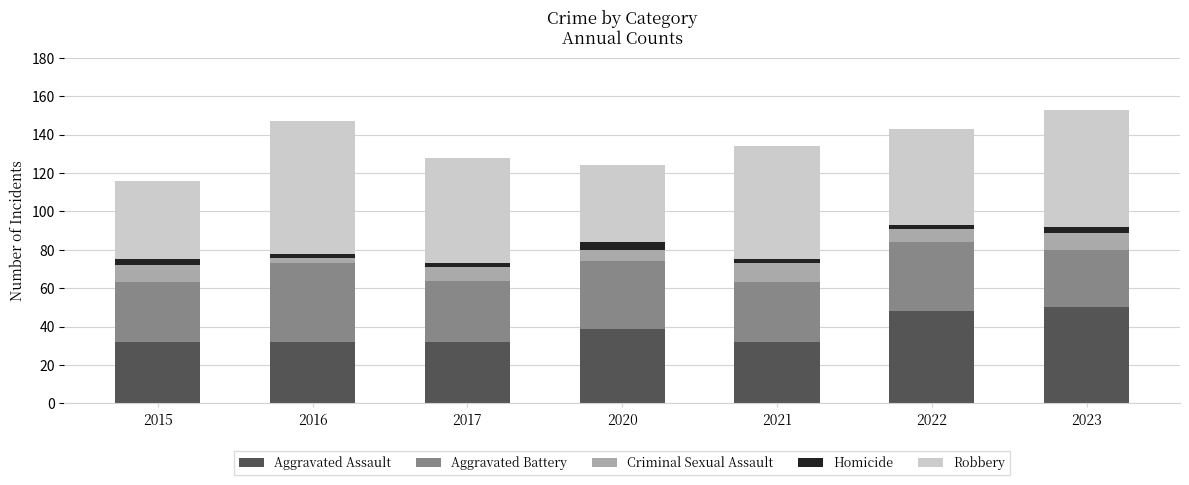

What is the maximum value for Aggravated Assault?

50